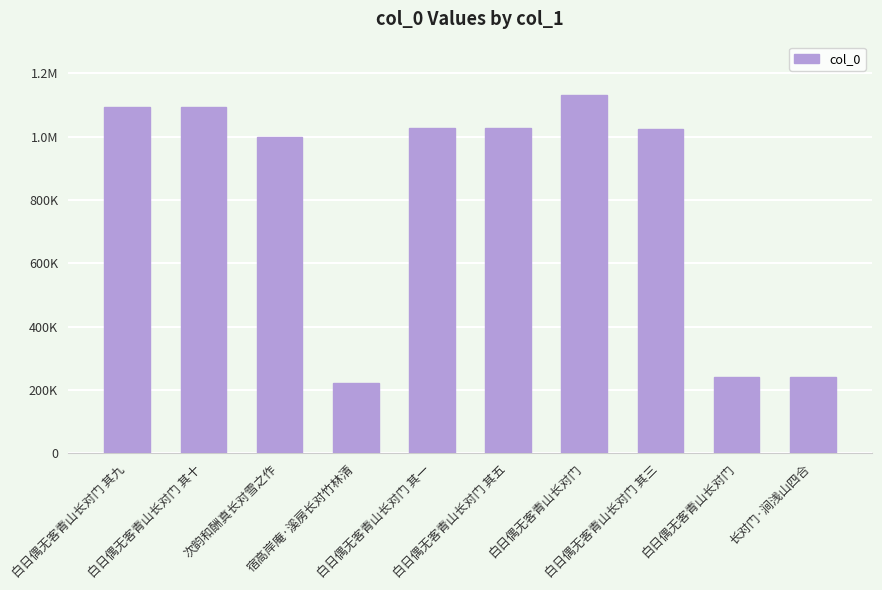

Are the bars horizontal?

No